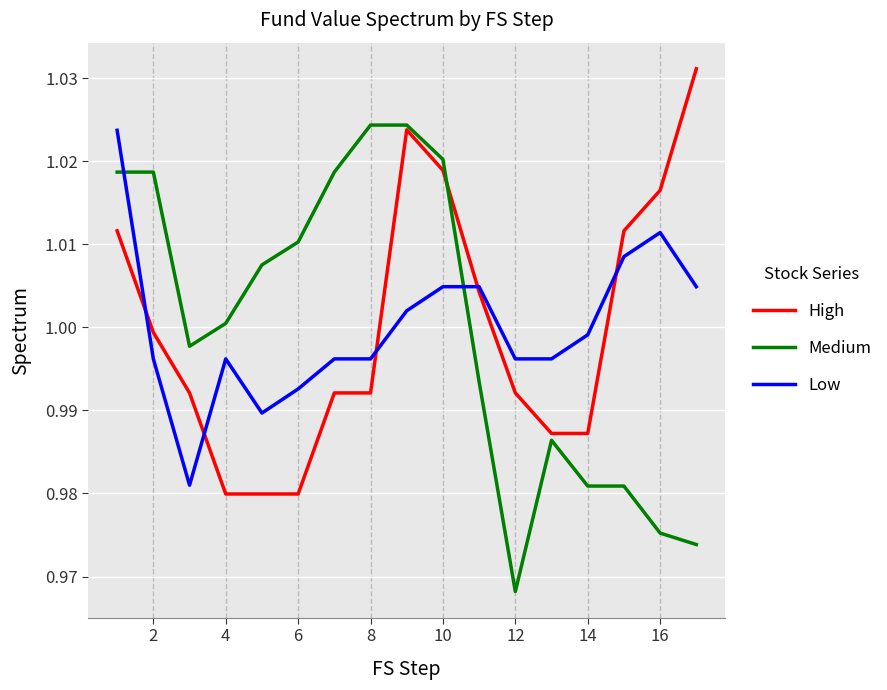

True or false: Medium and Low intersect in this chart.

True